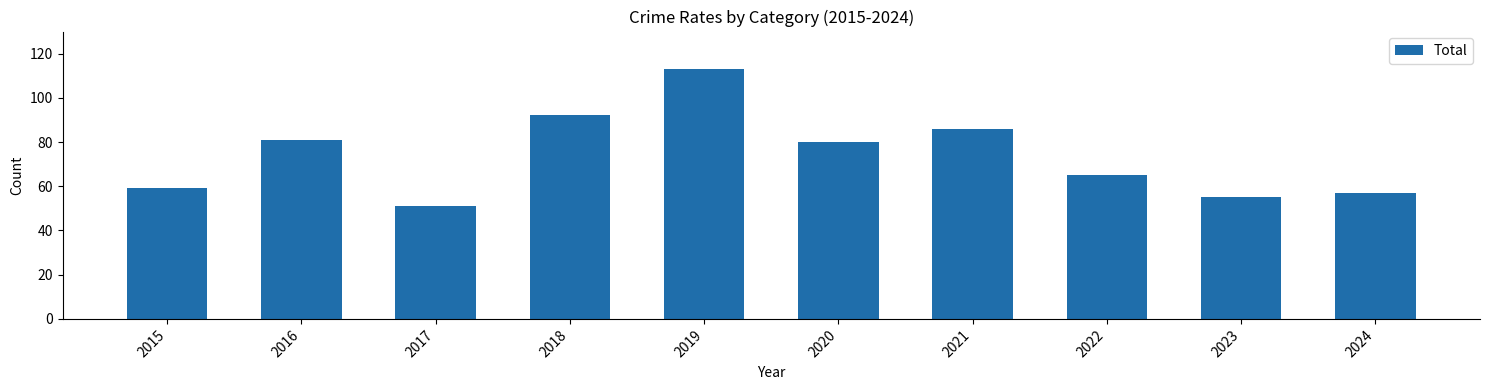

Are the bars horizontal?

No